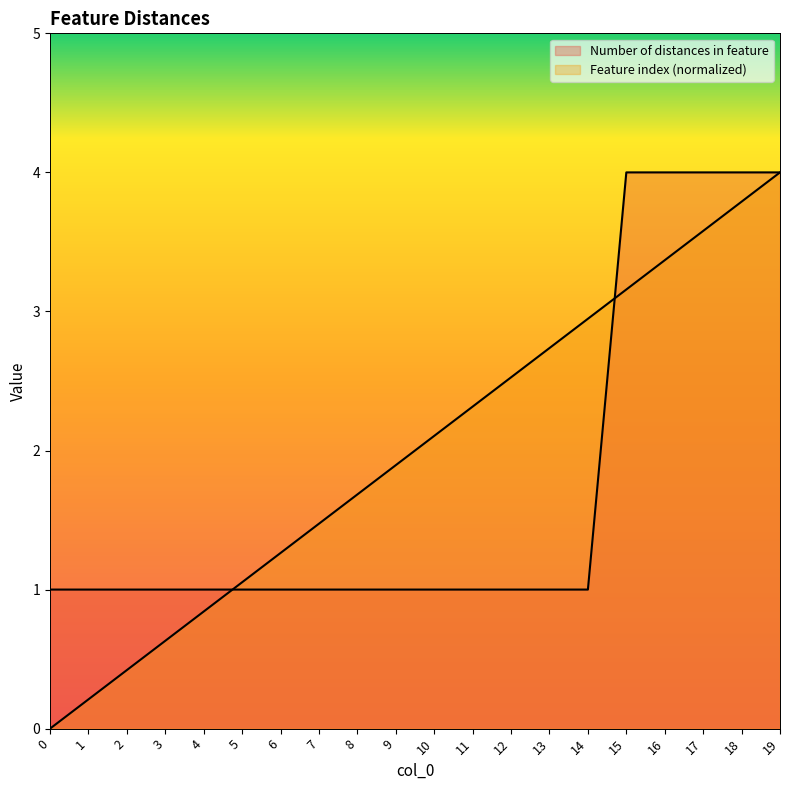

True or false: Number of distances in feature has a value of 1.3 at 6.

False